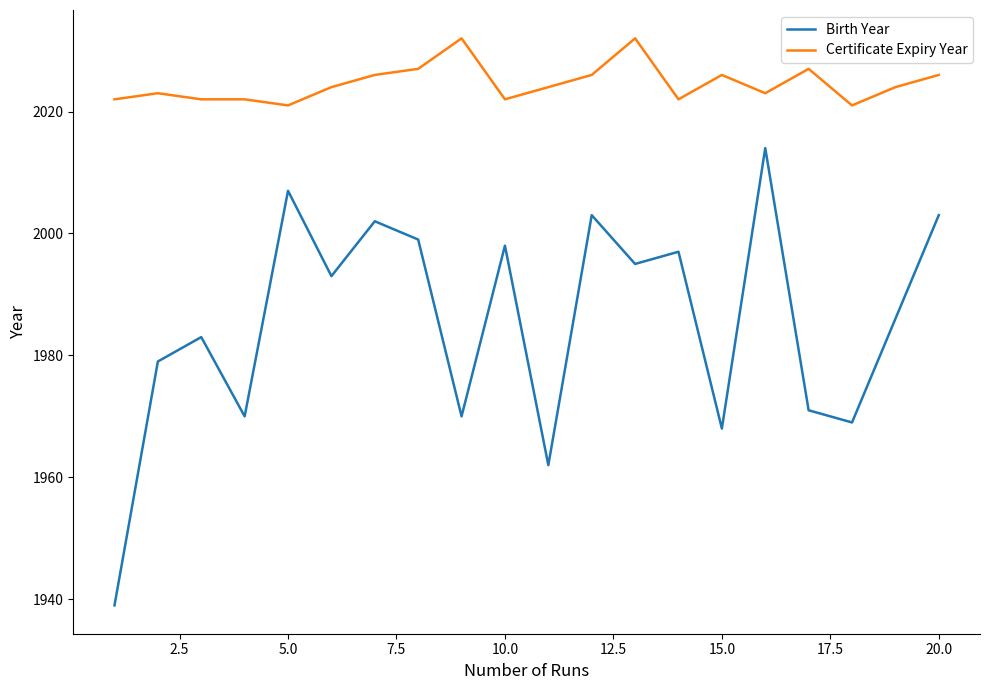

What is the maximum value shown in the chart?

2032